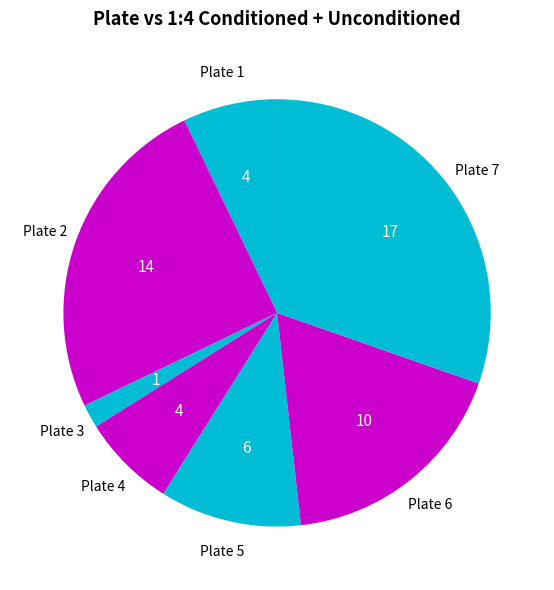

Between Plate 1 and Plate 5, which is larger?

Plate 5